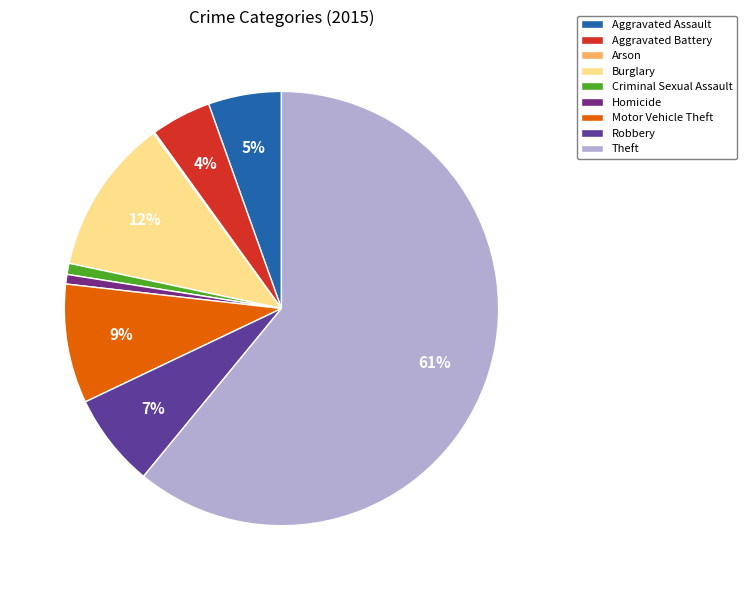

What is the largest slice in the pie chart?

Theft